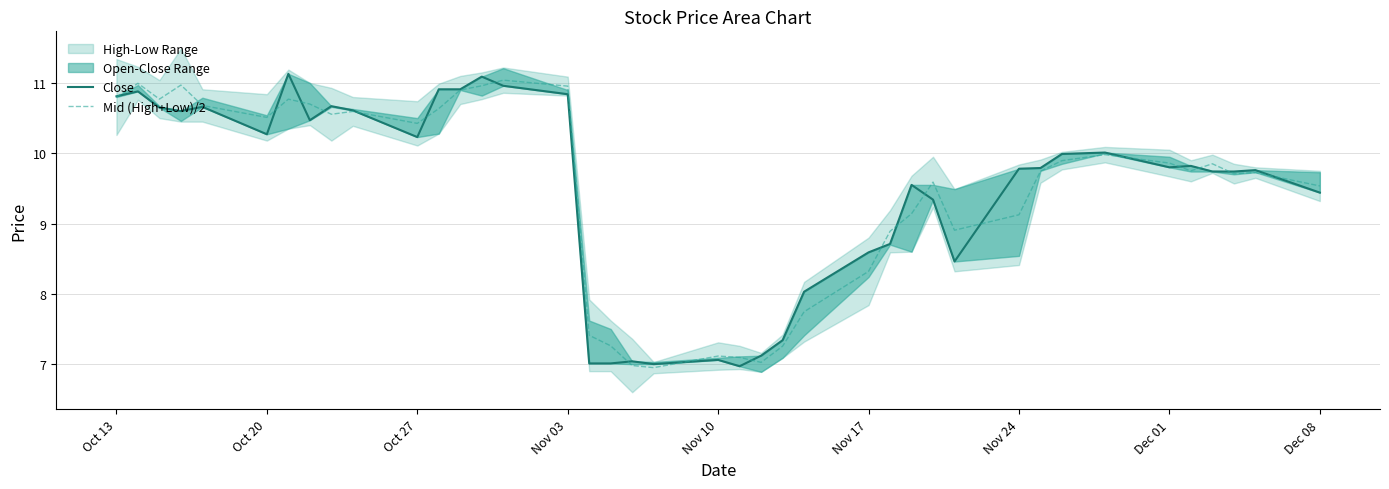

Which series has the widest spread of values?

Close